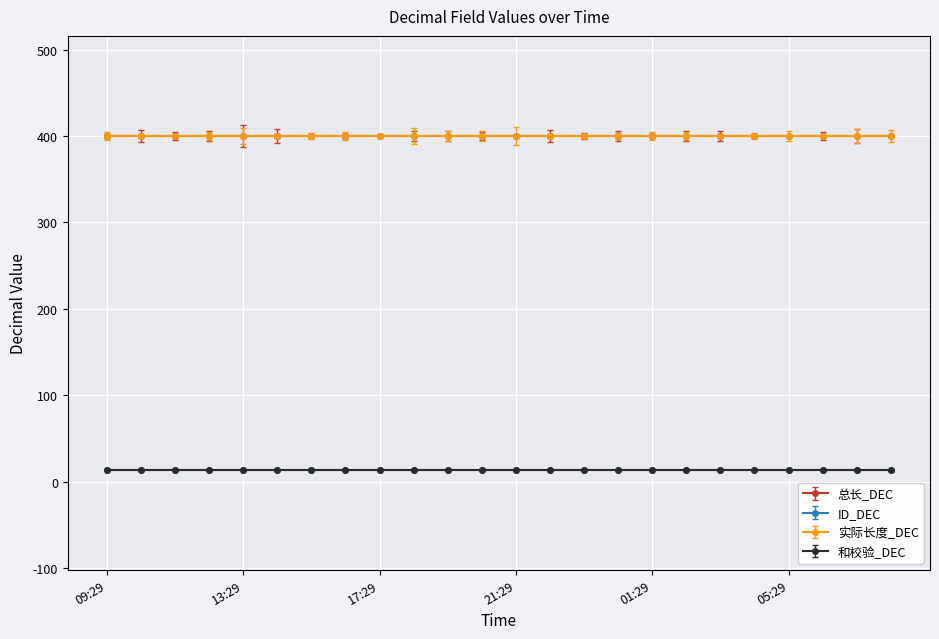

The value of 总长_DEC at 13:29 is 232. True or false?

False